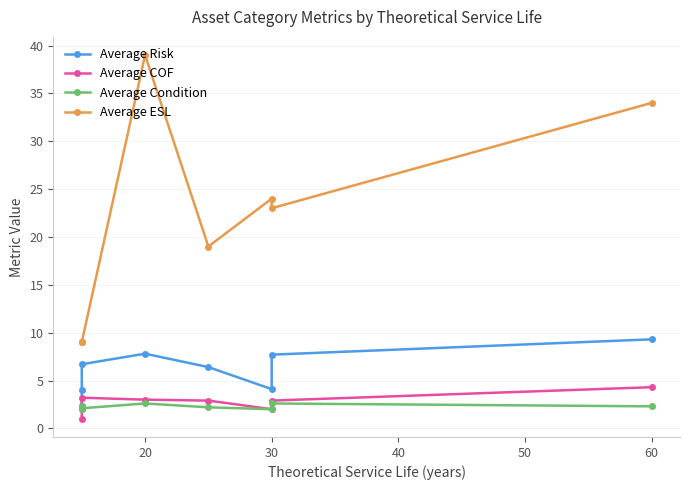

What are all the series names shown in the legend?

Average Risk, Average COF, Average Condition, Average ESL